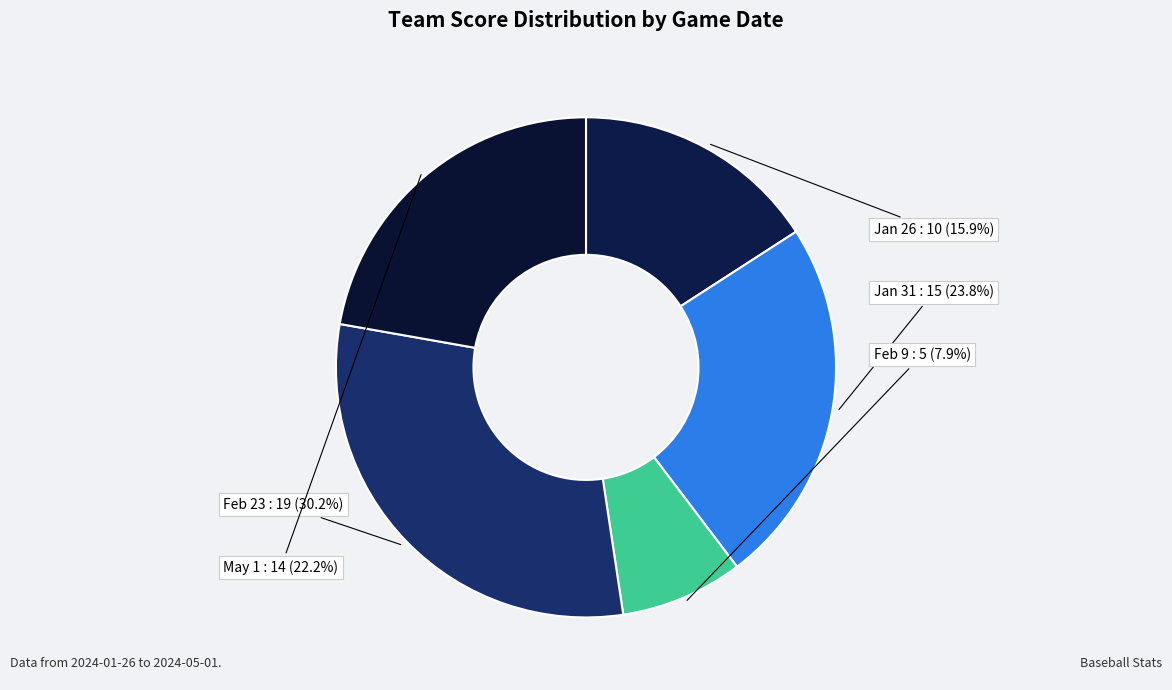

To the nearest percent, what is the combined percentage of May 1 and Jan 26?

38%